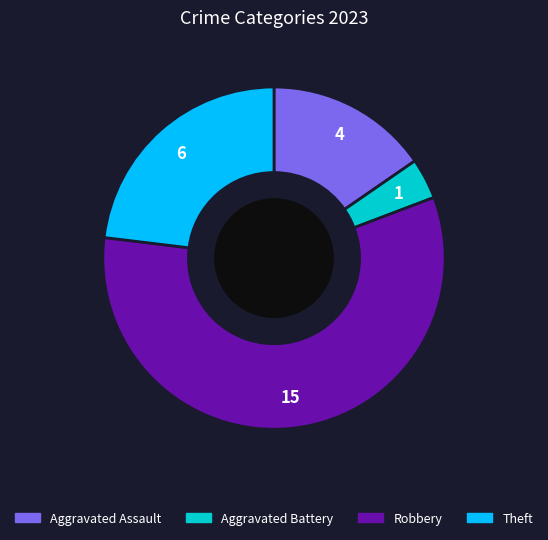

Does any single category account for the majority?

Yes